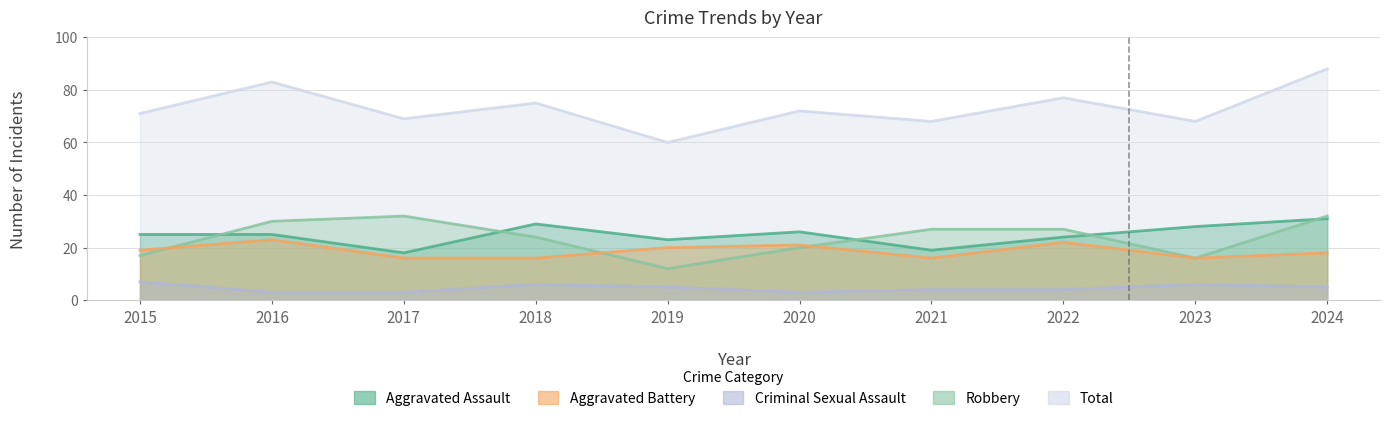

The Criminal Sexual Assault series shows 4 at 2021. True or false?

True